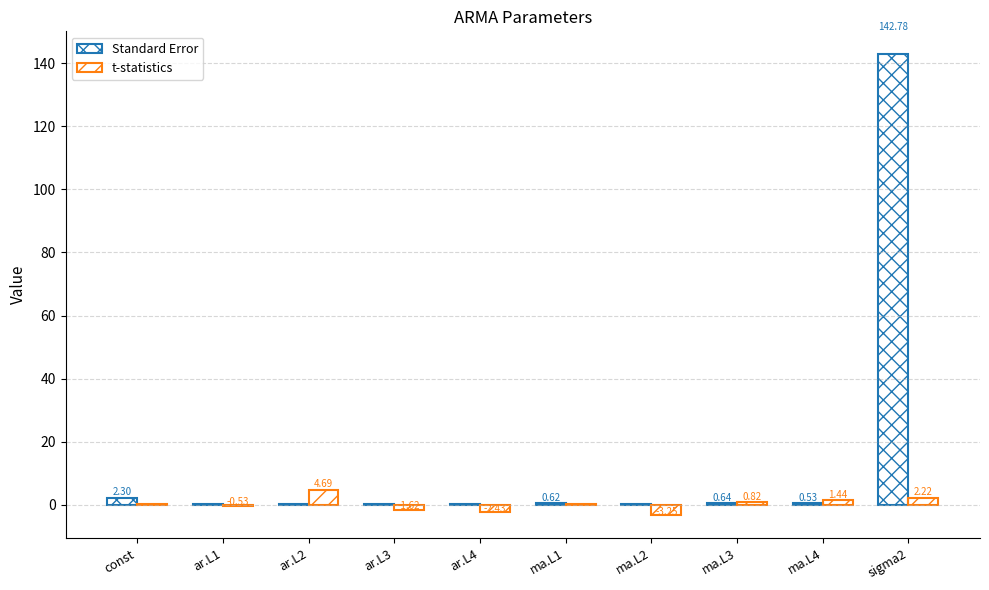

Where does the t-statistics series first go above 0?

const